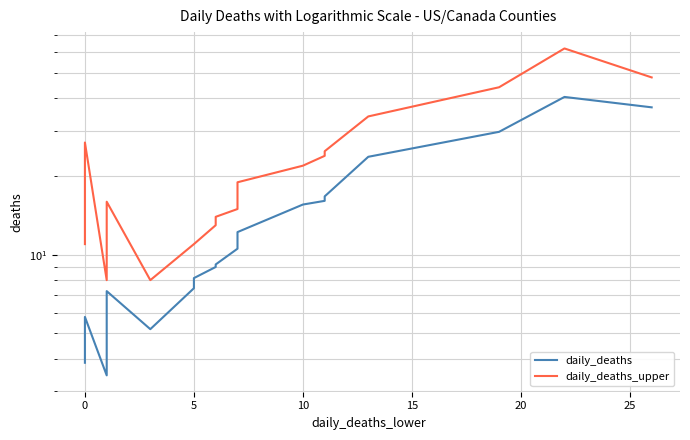

Is the value of daily_deaths at 11 greater than the value of daily_deaths_upper at 0?

No